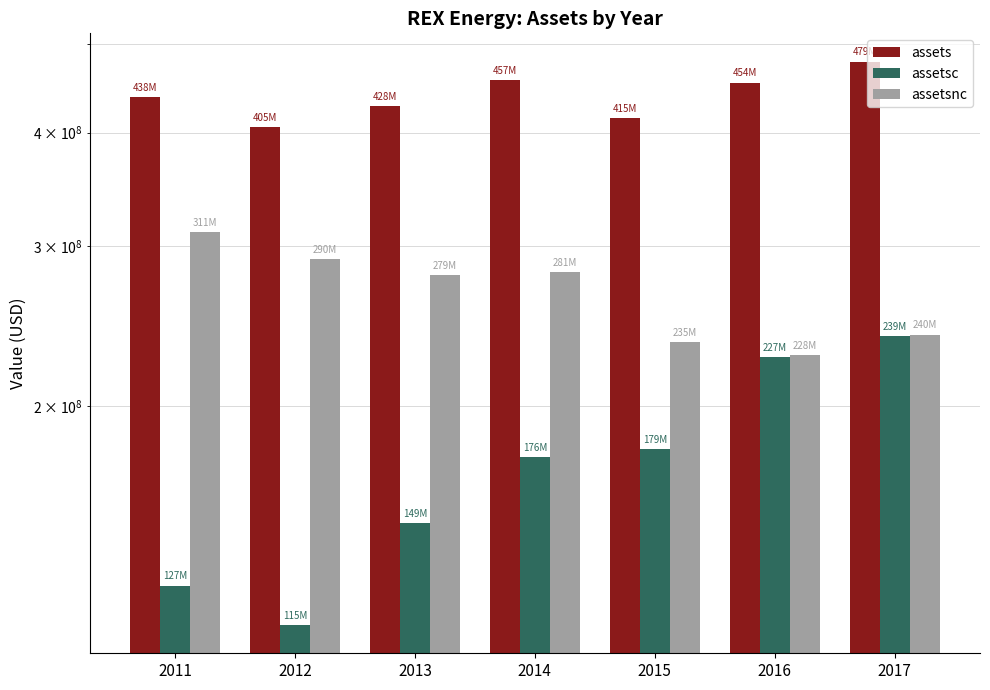

Reading left to right, what are all the values shown in this chart?

assets: 438049000	405330000	427868000	456947000	414685000	454024000	478864000
assetsc: 127039000	114927000	148810000	175745000	179360000	226517000	239034000
assetsnc: 311010000	290403000	279058000	281202000	235325000	227507000	239830000